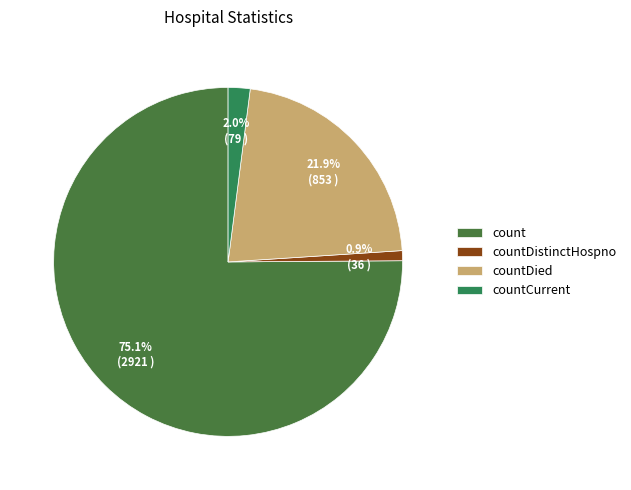

Count the number of slices in the pie.

4